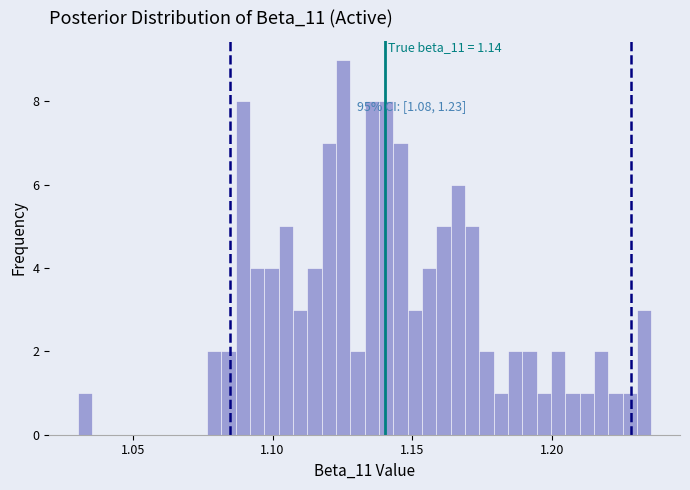

Read against the x-axis, roughly where is the centre of the tallest bar?

1.125